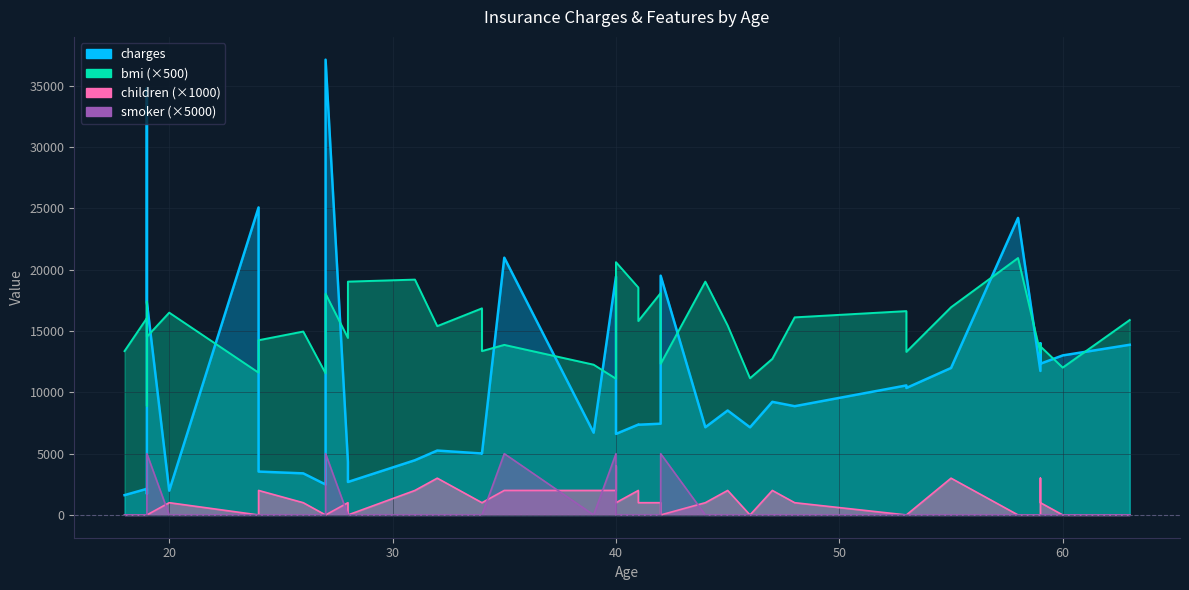

What is the value of the children point at the 30th from the left?

2.0